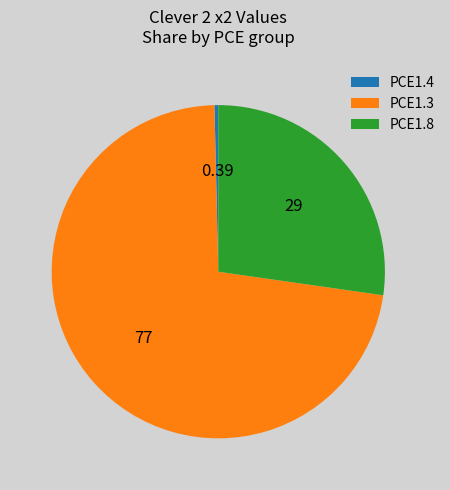

Which category accounts for the majority?

PCE1.3